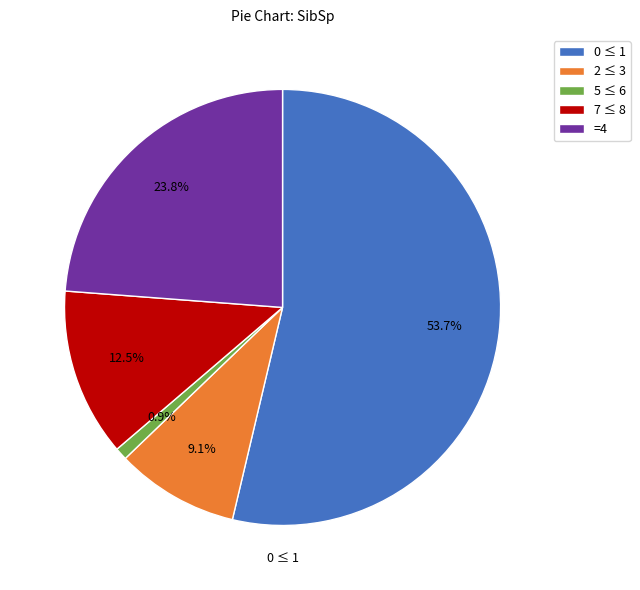

Is there a majority slice in this chart?

Yes